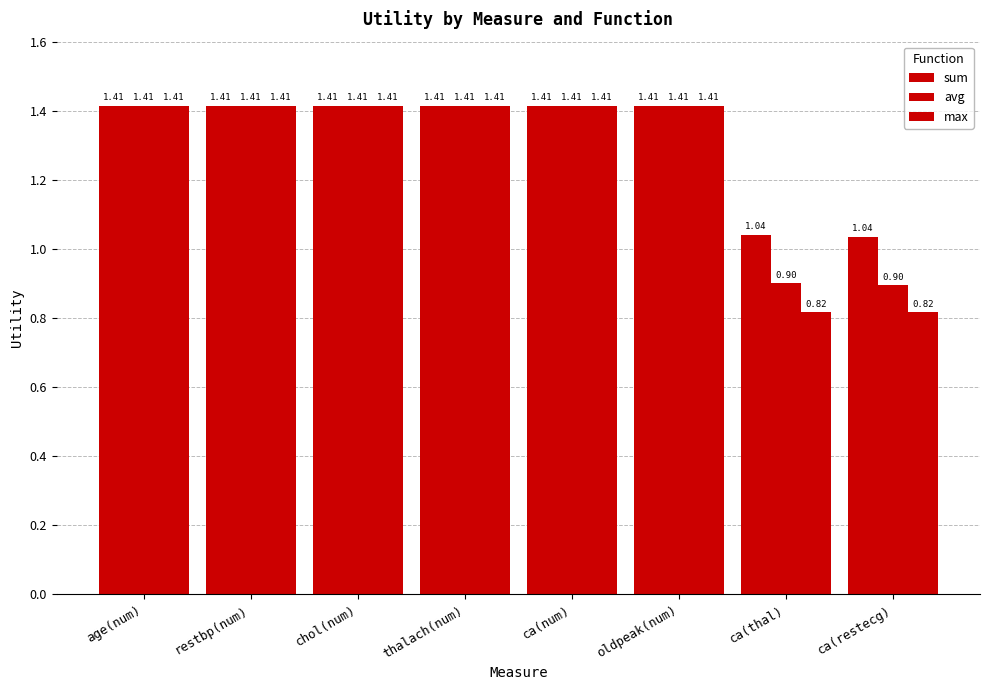

What position from the left is ca(num)?

5